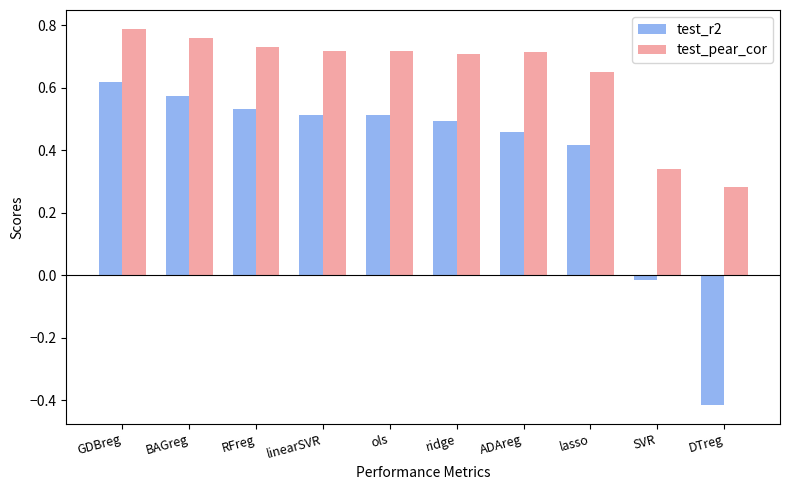

Which series has the widest spread of values?

test_r2